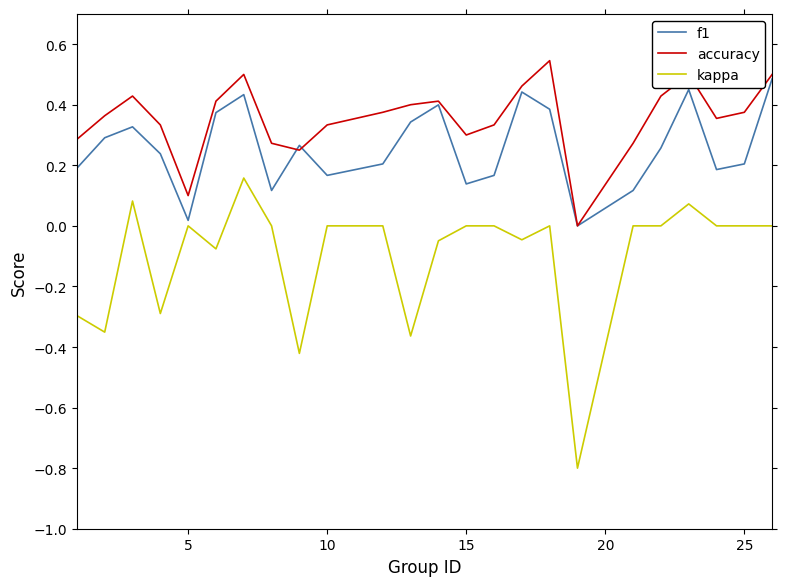

What is the sum of all f1 values?

6.2